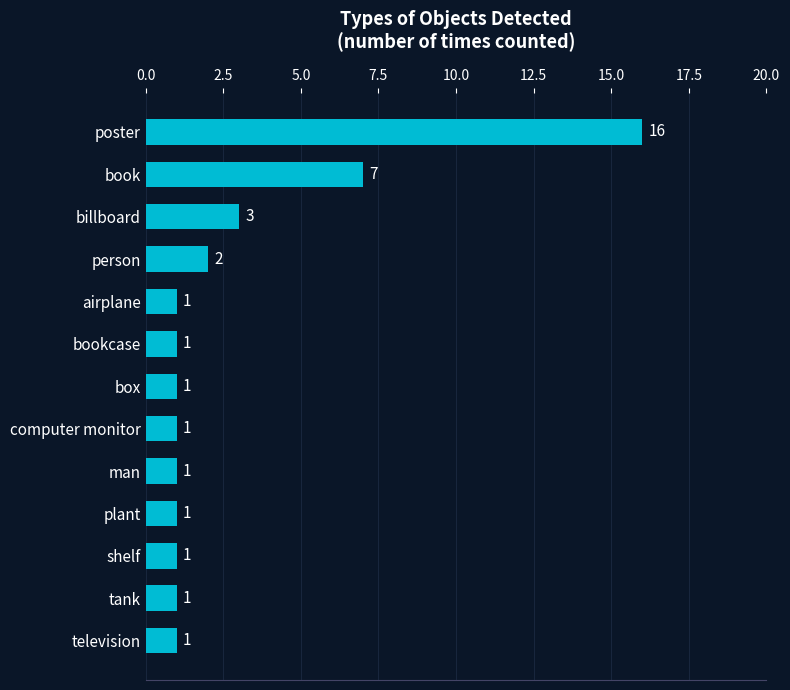

Reading top to bottom, what are all the values shown in this chart?

poster=16	book=7	billboard=3	person=2	airplane=1	bookcase=1	box=1	computer monitor=1	man=1	plant=1	shelf=1	tank=1	television=1